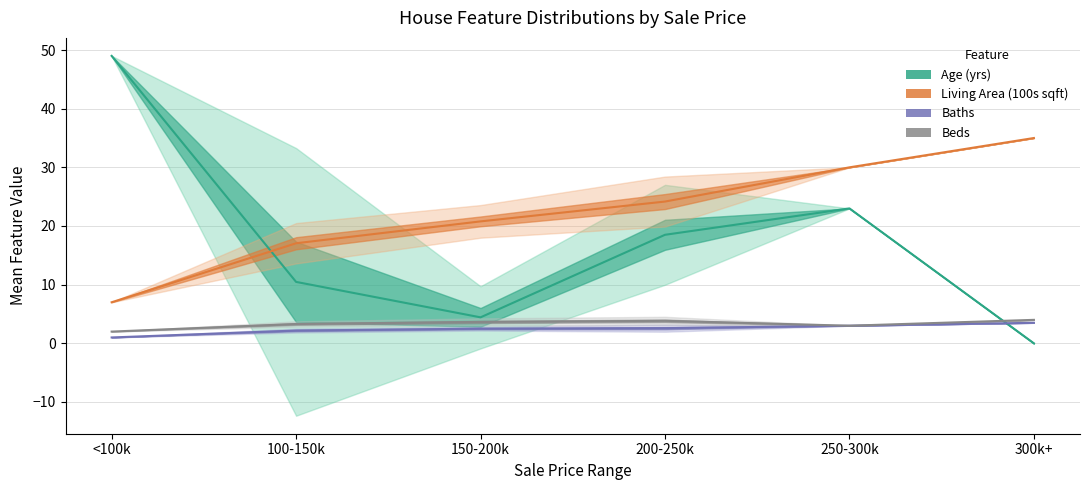

Is it true that beds equals 1.4 at 5?

False